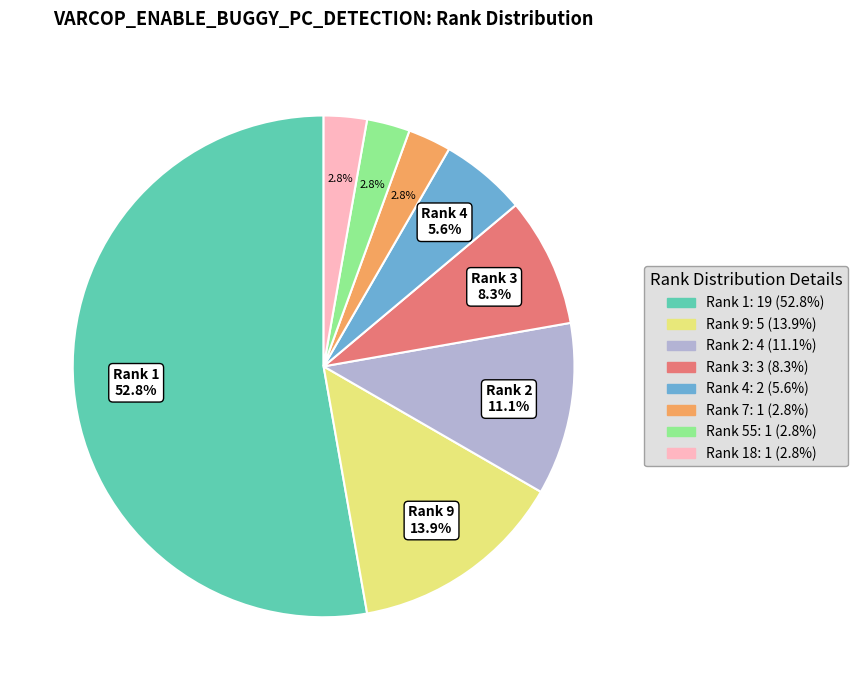

Does any single category account for the majority?

Yes